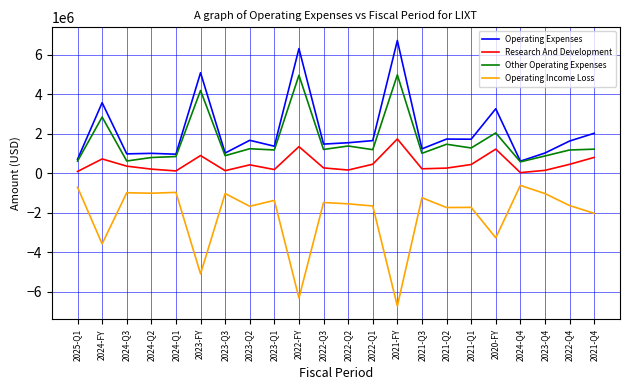

True or false: Operating Income Loss has more than 0 points higher than both neighbors.

True